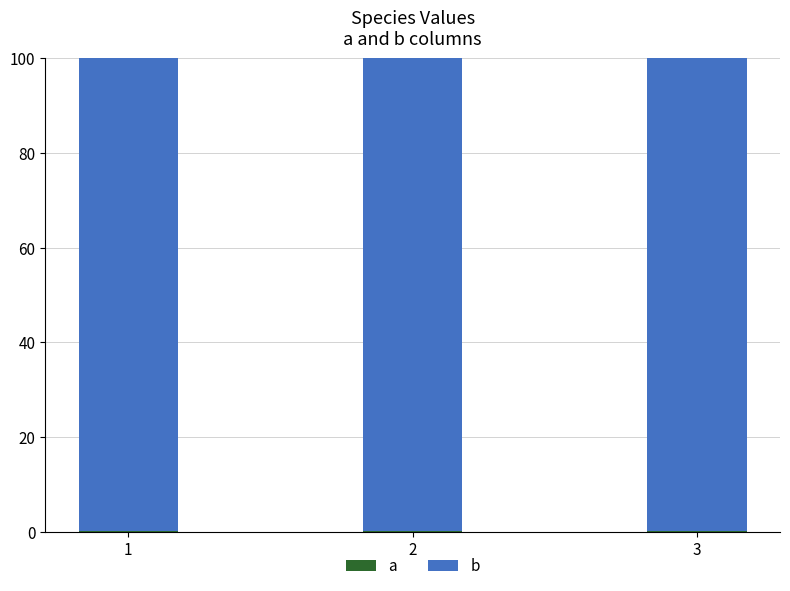

What is the difference between the maximum and minimum values in the a series?

0.1